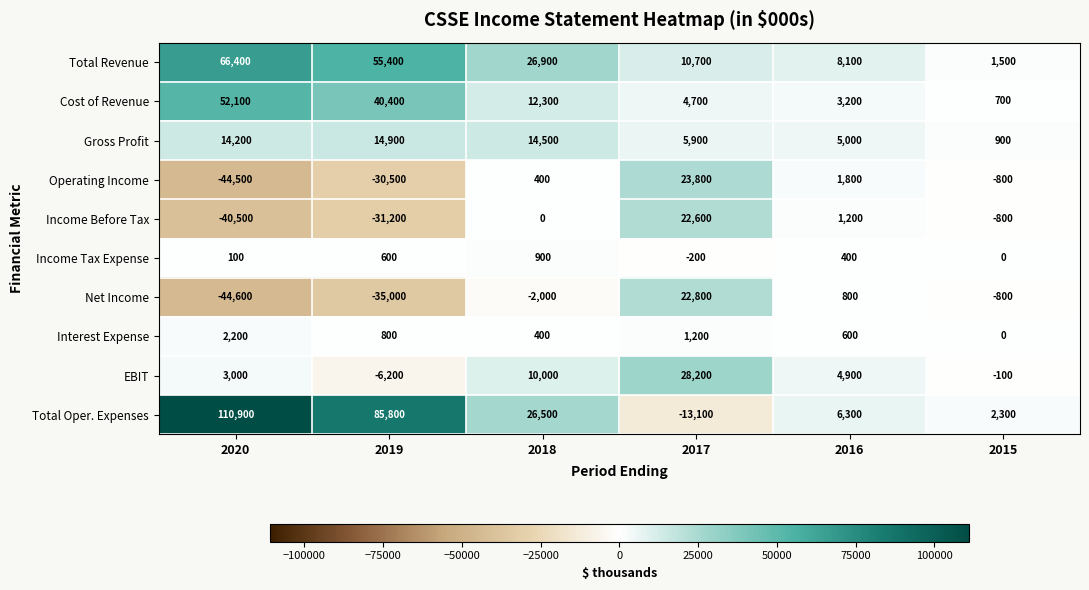

What is the total value across all series at 2018?

89900